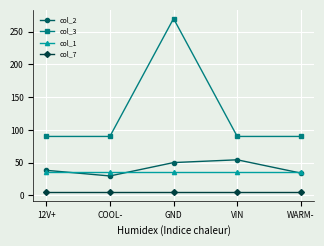

Which series has the largest total across all categories?

col_3